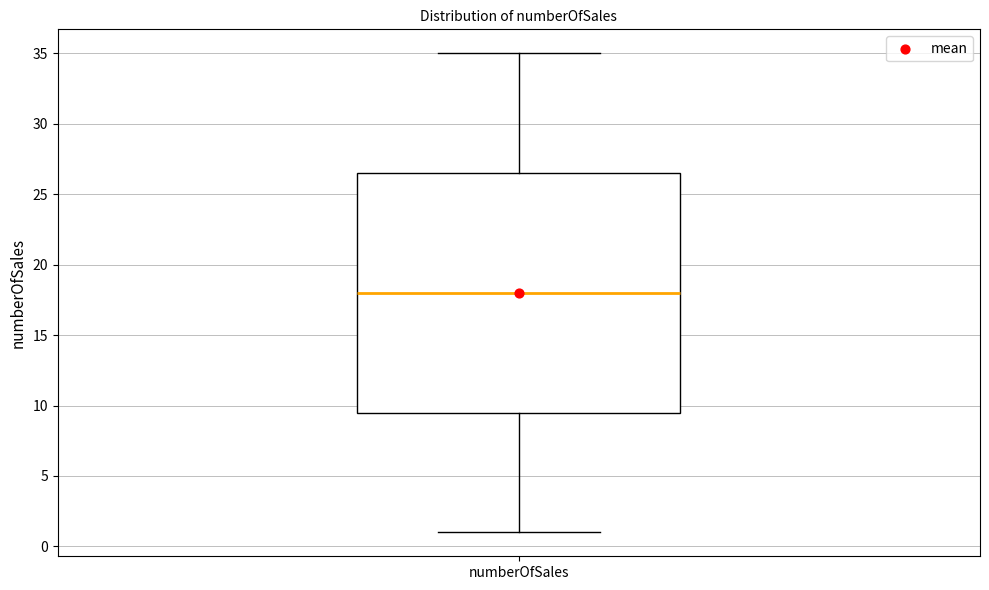

Transcribe this box plot: give where the median line is, the range the box spans, and where the two whiskers end, as read against the y-axis. The values are not printed on the chart, so give them approximately, as read against the axis.

median 18.0, box 9.5 to 26.5, whiskers 1.0 to 35.0